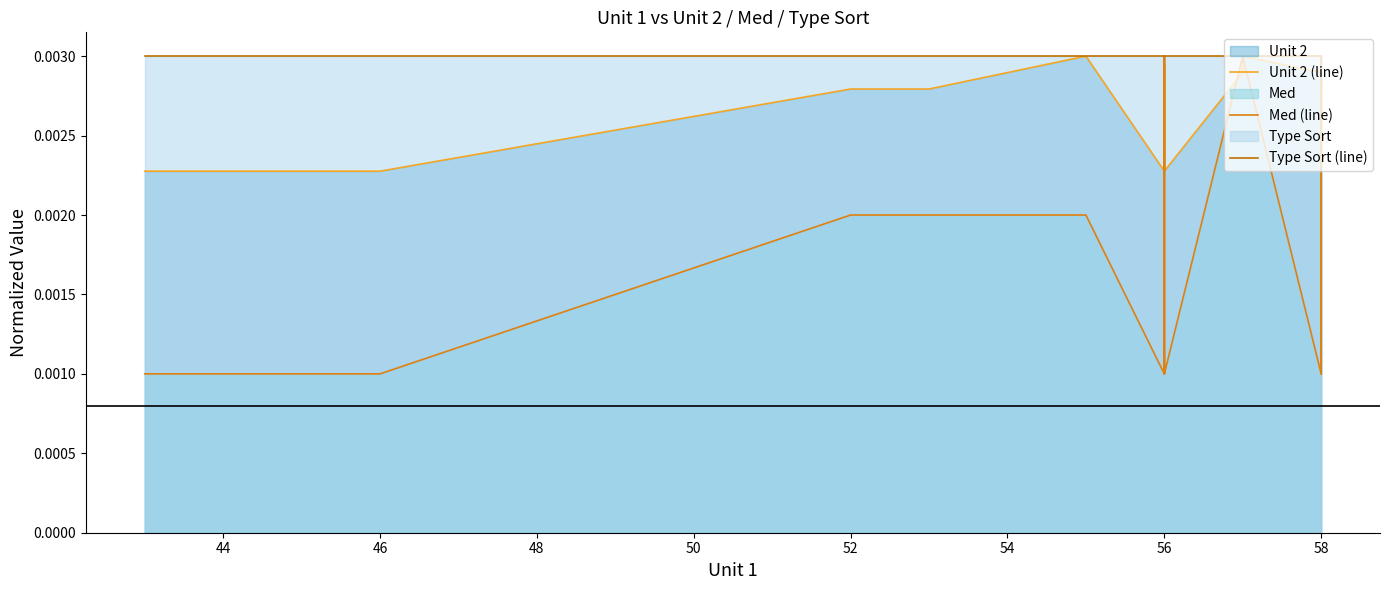

Which series has the largest range (max minus min)?

Med (line)